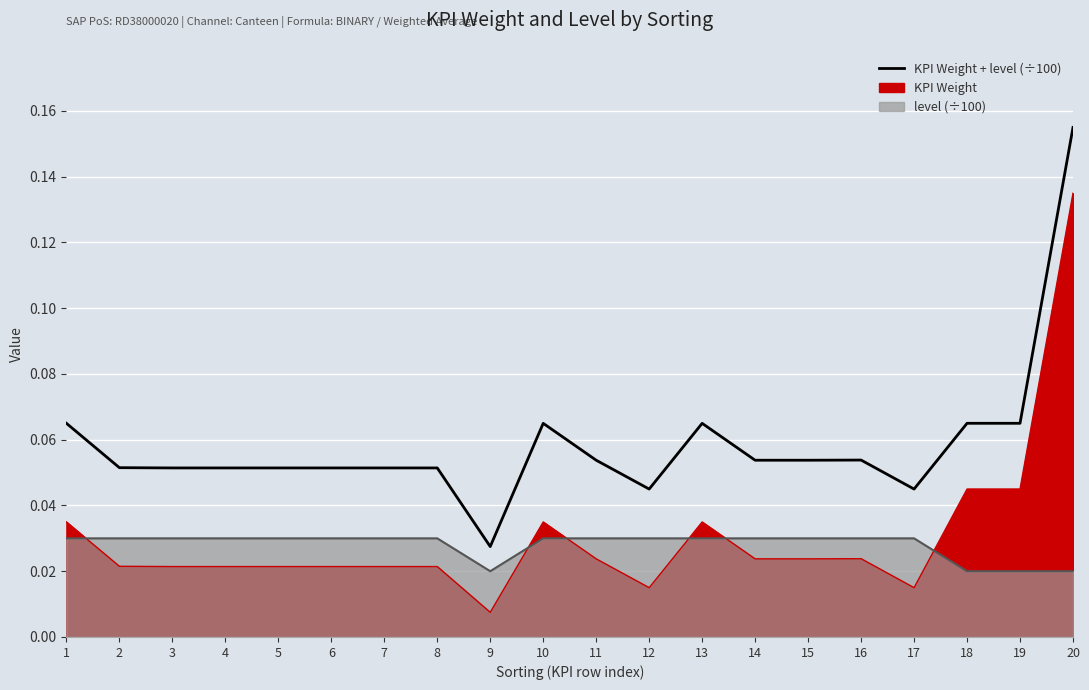

What is the sum of the values at 6 and 8?

0.1